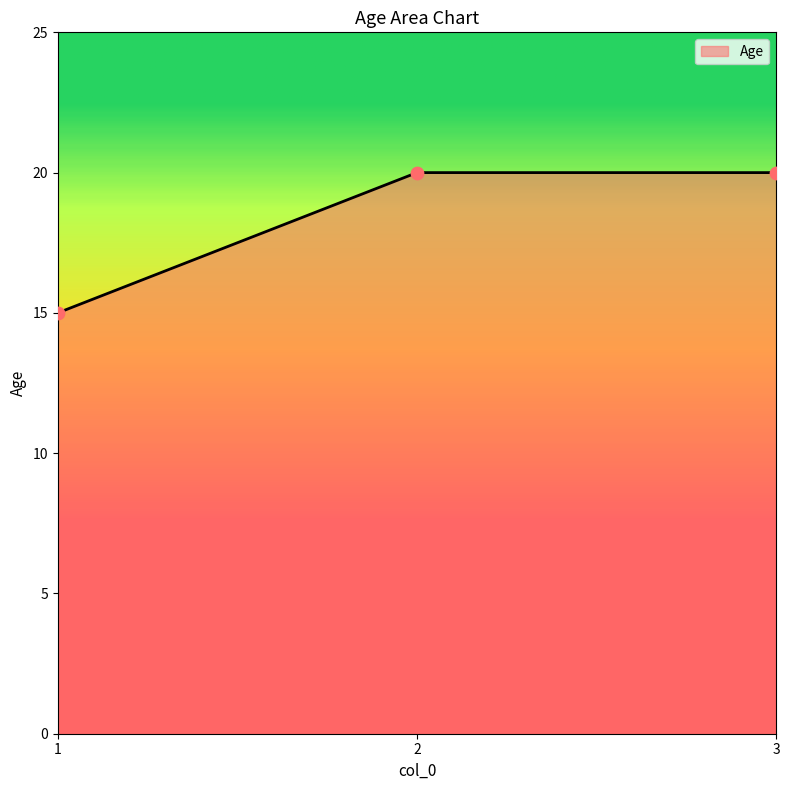

Between 1 and 3, which is larger?

3